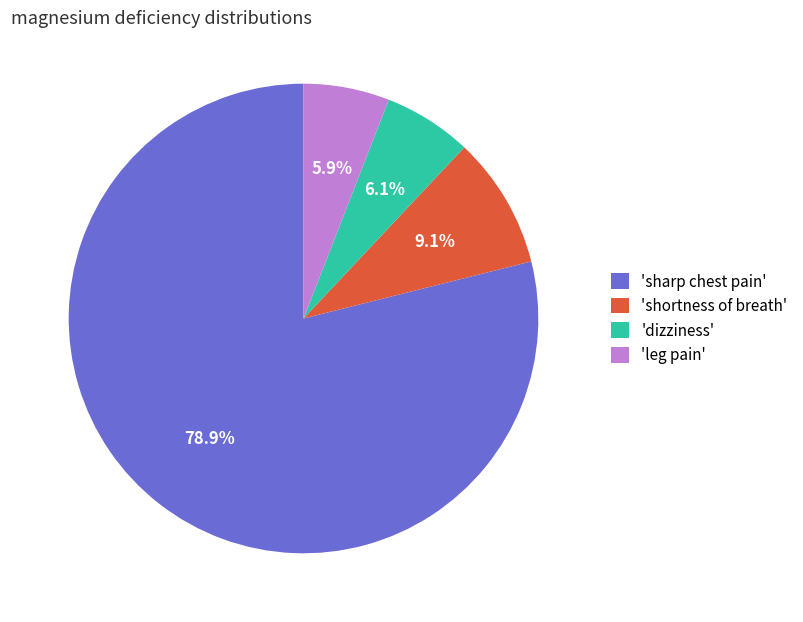

What is the ratio of the value at 'dizziness' to the value at 'shortness of breath'?

0.7